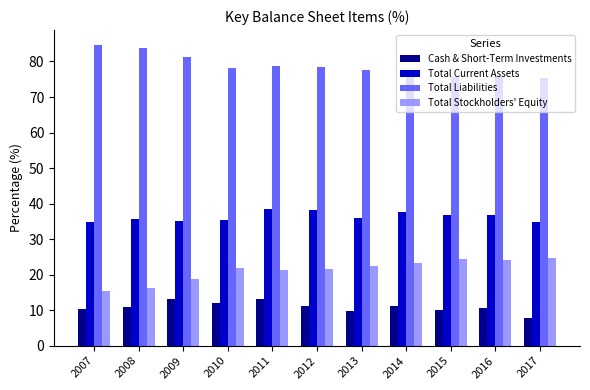

What is the difference between the maximum and minimum values in the Cash & Short-Term Investments series?

5.3